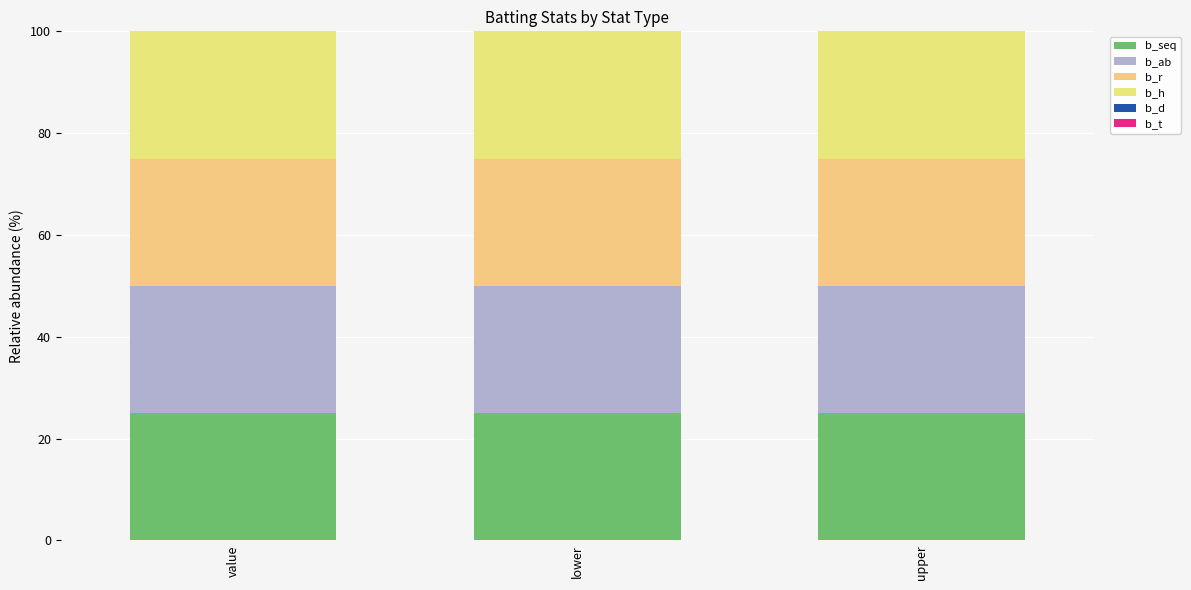

Reading left to right, transcribe all the data shown in this chart.

b_seq: value=25	lower=25	upper=25
b_ab: value=25	lower=25	upper=25
b_r: value=25	lower=25	upper=25
b_h: value=25	lower=25	upper=25
b_d: value=0	lower=0	upper=0
b_t: value=0	lower=0	upper=0